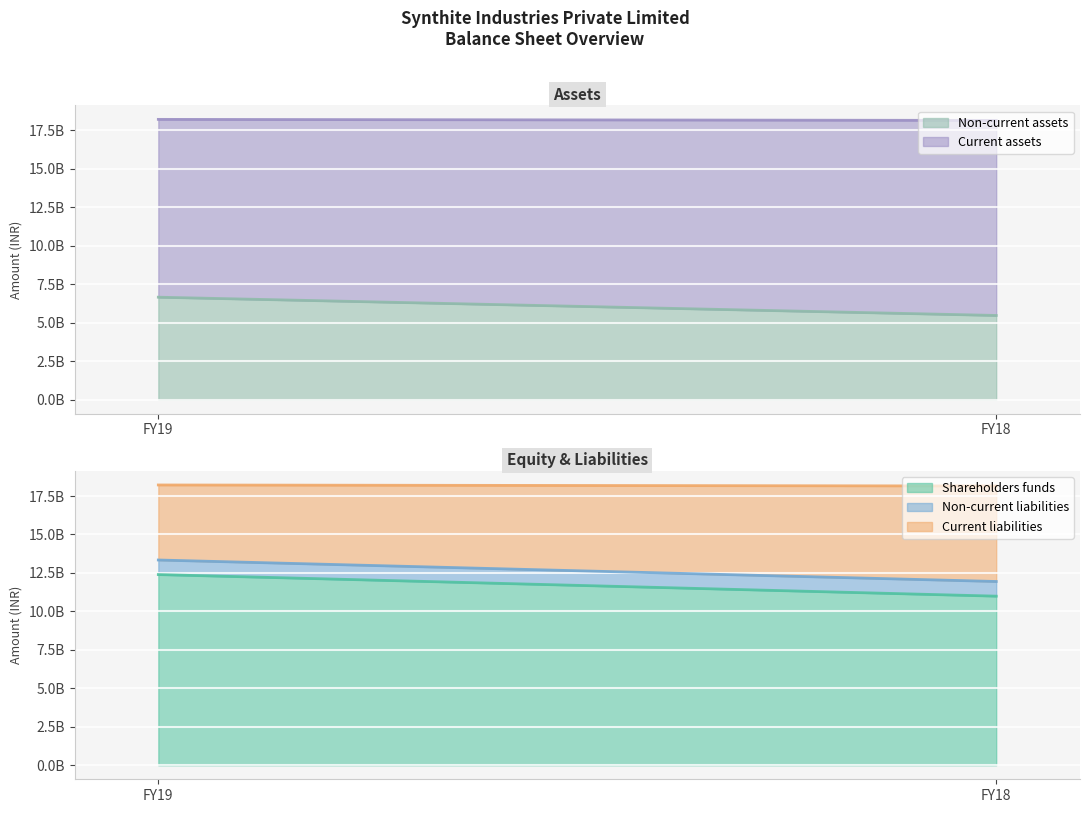

Reading left to right, transcribe all the data shown in this chart.

Shareholders funds: 12395140000	10992190000
Non-current liabilities: 947060000	953500000
Current liabilities: 4877190000	6207080000
Non-current assets: 6661090000	5473810000
Current assets: 11559960000	12679120000